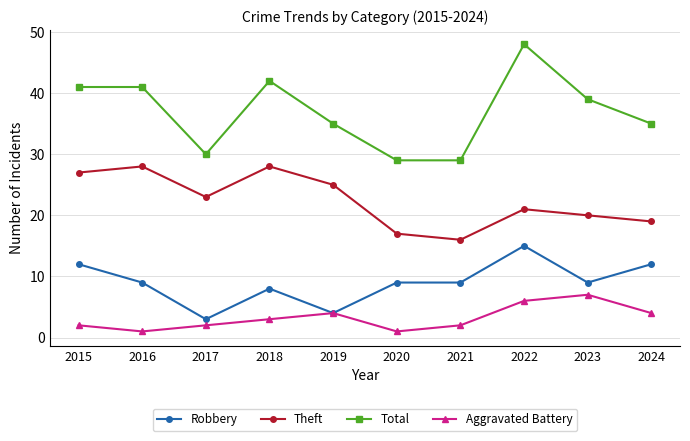

What is the approximate value of Aggravated Battery at 2024?

4